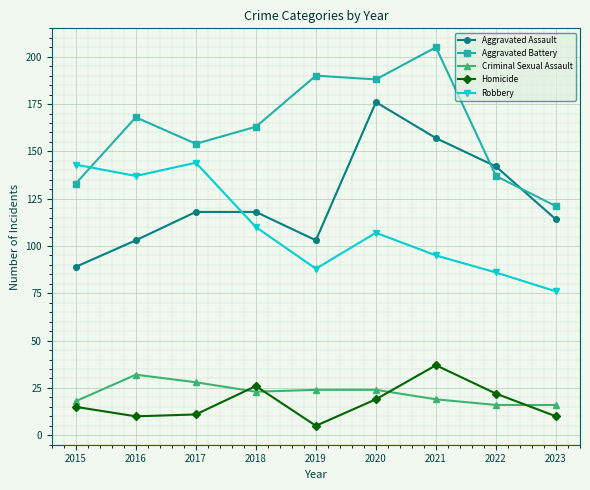

What is the spread (max minus min) of values at 2015?

128